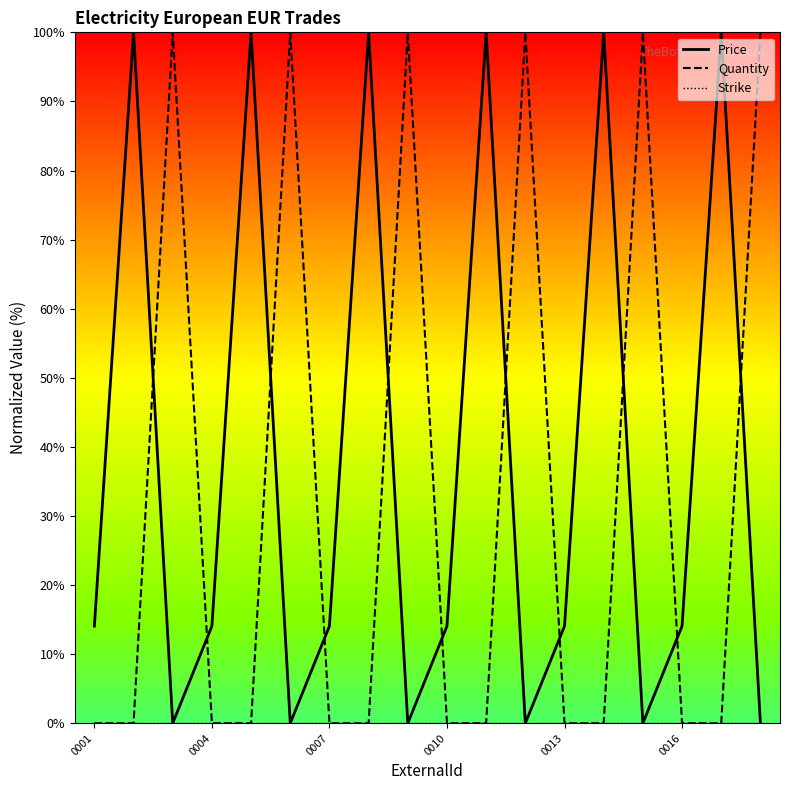

Reading left to right, transcribe all the data shown in this chart.

Price: 14.1	100.0	0.0	14.1	100.0	0.0	14.1	100.0	0.0	14.1	100.0	0.0	14.1	100.0	0.0	14.1	100.0	0.0
Quantity: 0.0	0.0	100.0	0.0	0.0	100.0	0.0	0.0	100.0	0.0	0.0	100.0	0.0	0.0	100.0	0.0	0.0	100.0
Strike: 0.0	0.0	0.0	0.0	0.0	0.0	0.0	0.0	0.0	0.0	0.0	0.0	0.0	0.0	0.0	0.0	0.0	0.0